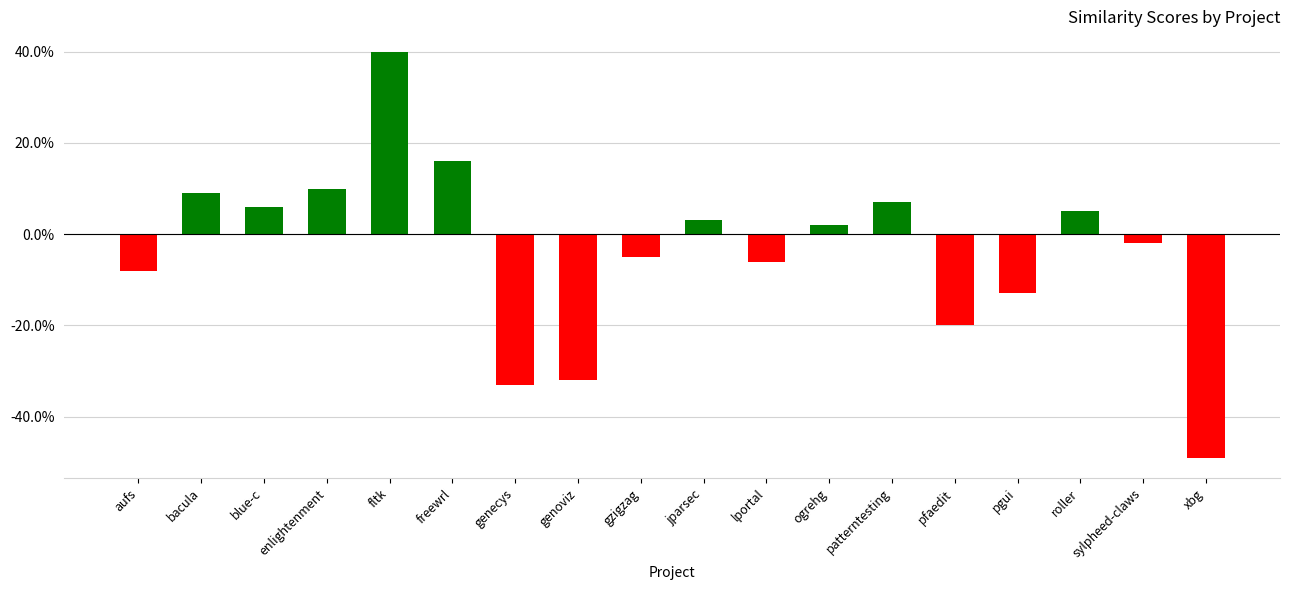

Are the bars horizontal?

No